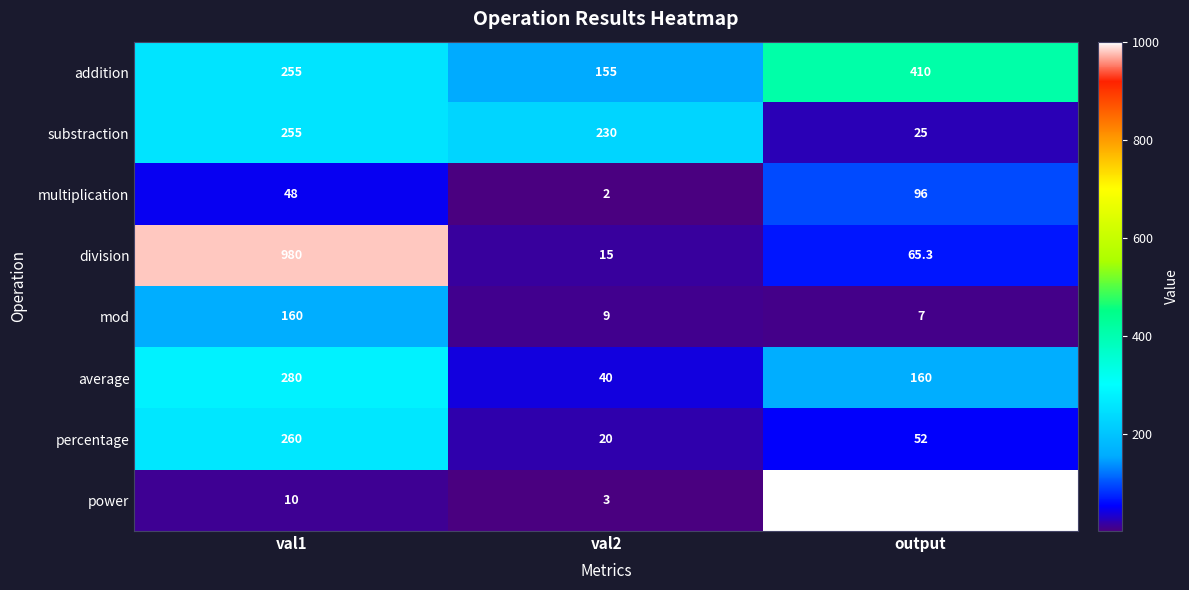

What is the total value across all series at val1?

2248.0